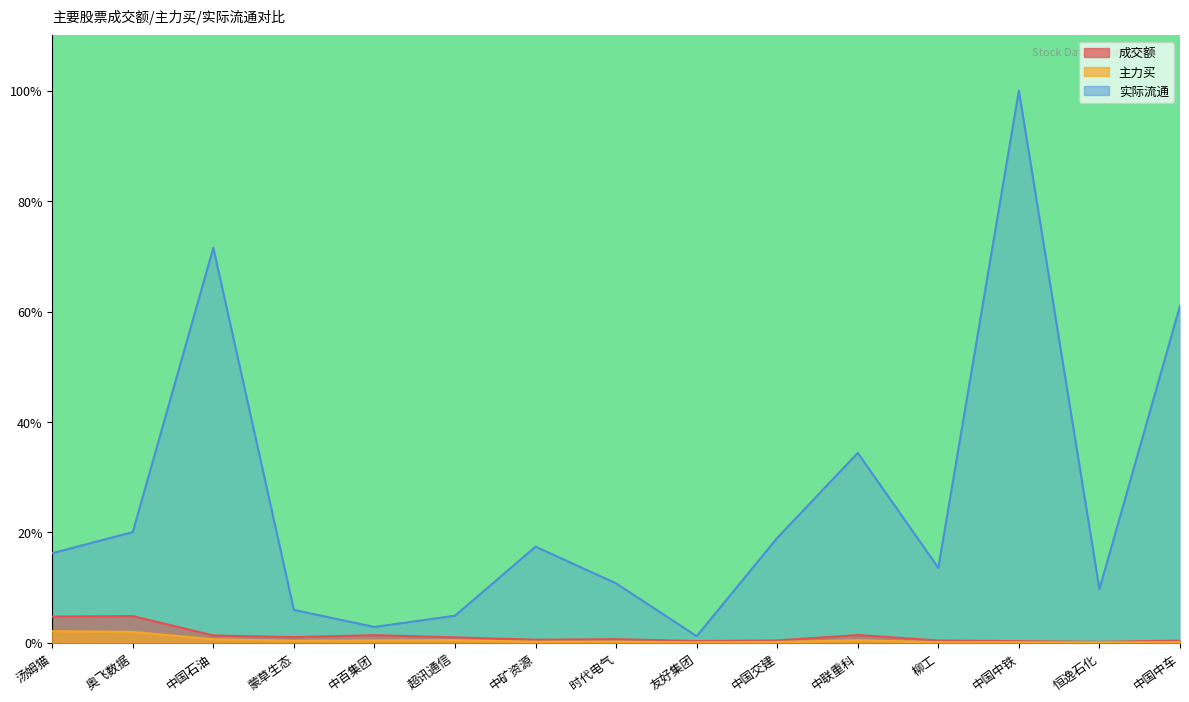

What is the label of the 14th point from the left?

恒逸石化